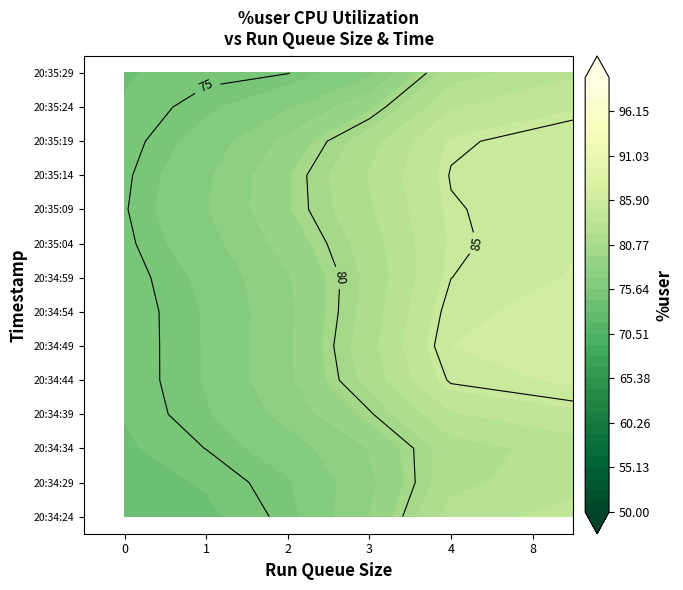

List the series in order of their peak value, lowest first.

runq_sz, user